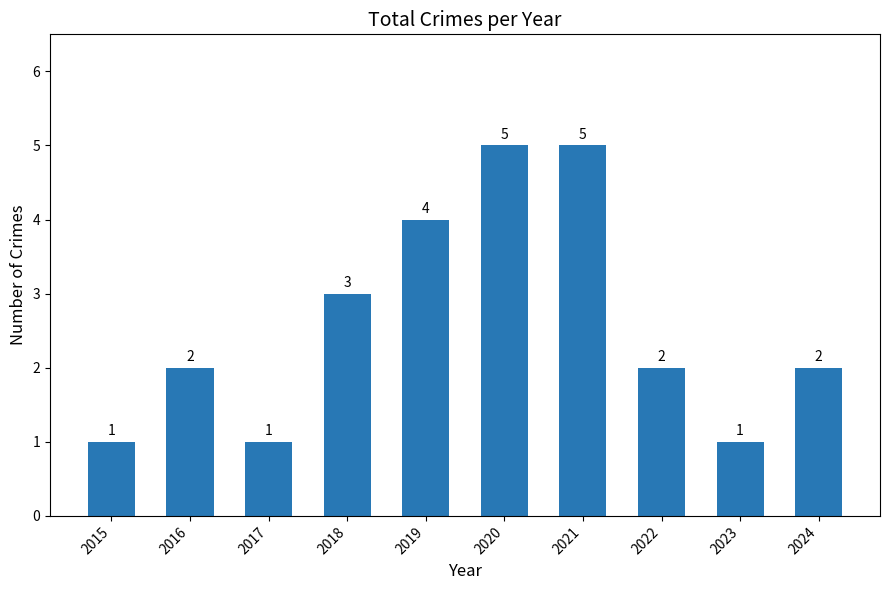

Reading left to right, list all the values displayed in this chart.

1	2	1	3	4	5	5	2	1	2